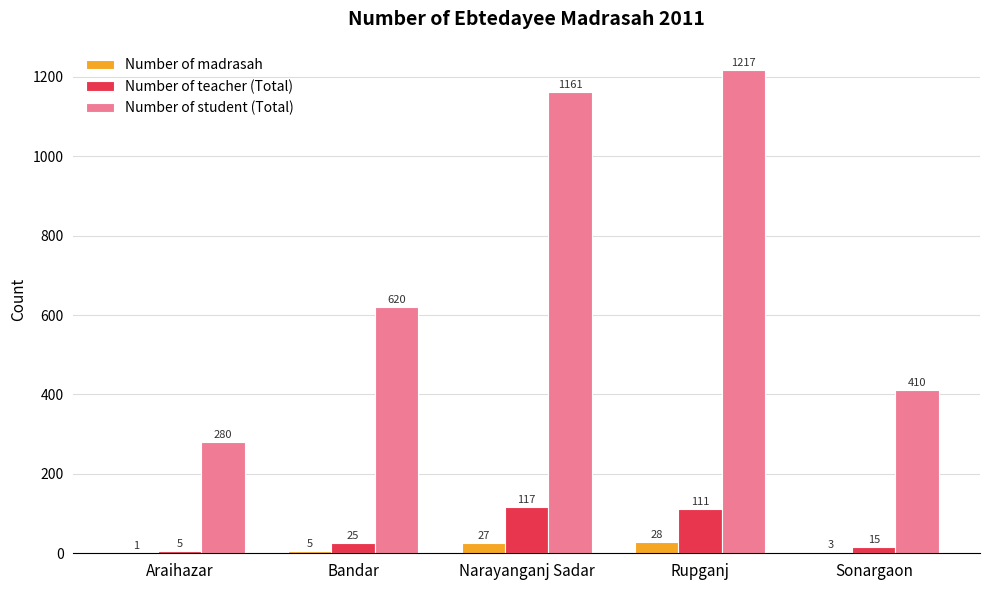

Is the value of Number of student (Total) at Rupganj greater than the value of Number of madrasah at Sonargaon?

Yes